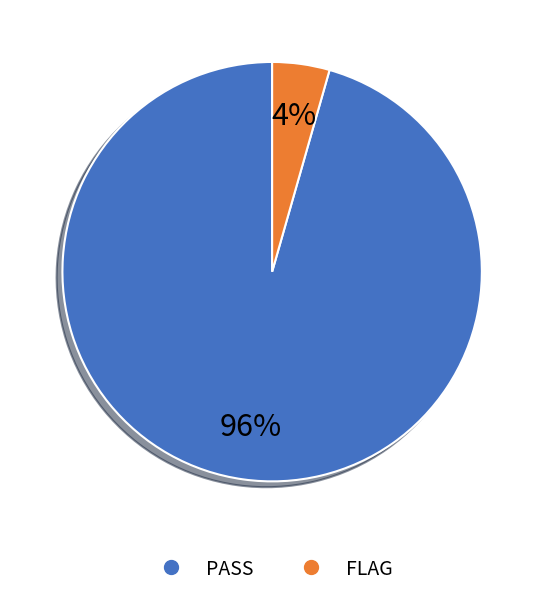

Is it true that PASS is 83% of the pie?

False